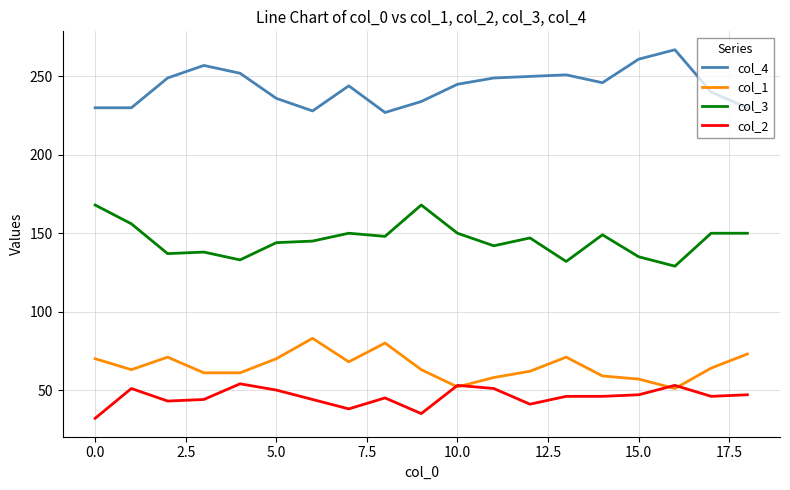

Rank the series by their maximum value, from highest to lowest.

col_4, col_3, col_1, col_2